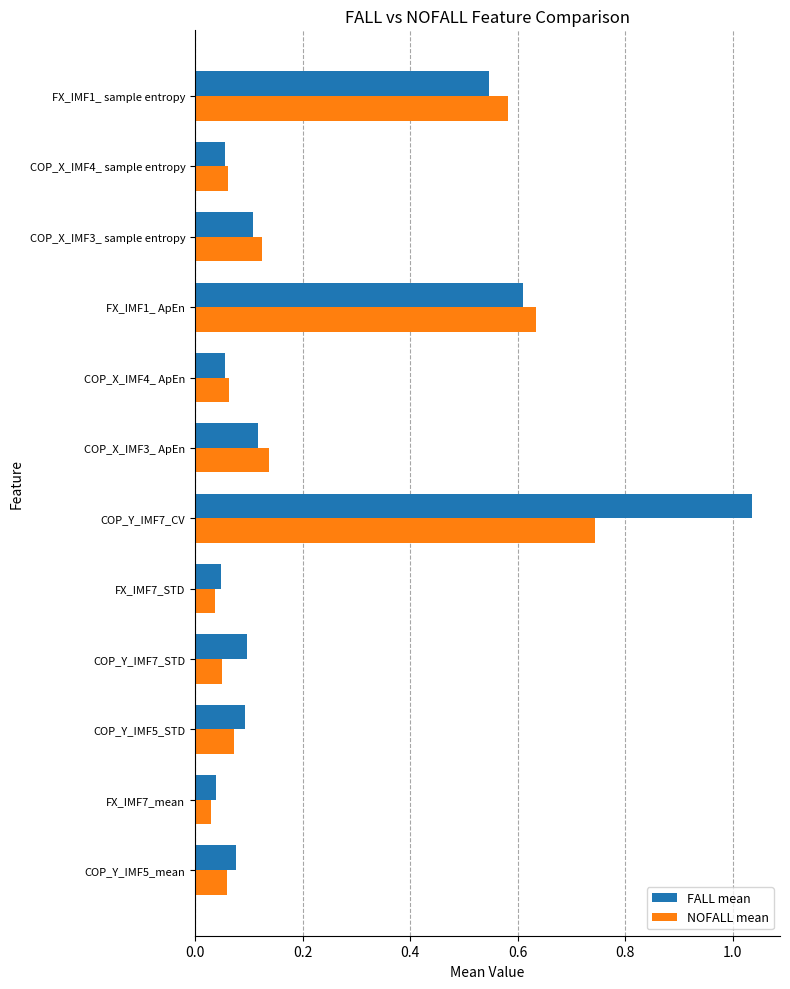

Which series has the widest spread of values?

FALL mean